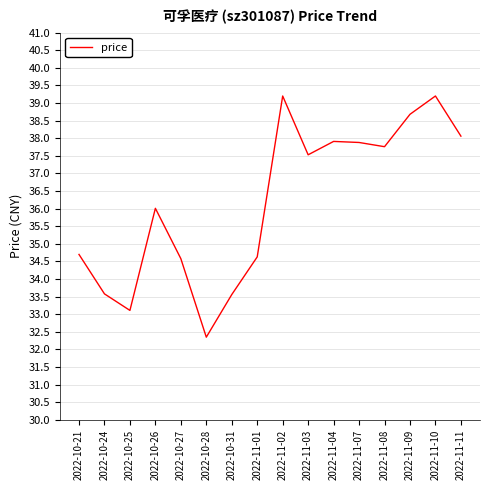

What is the change in value from 2022-10-21 to 2022-11-09?

+4.0